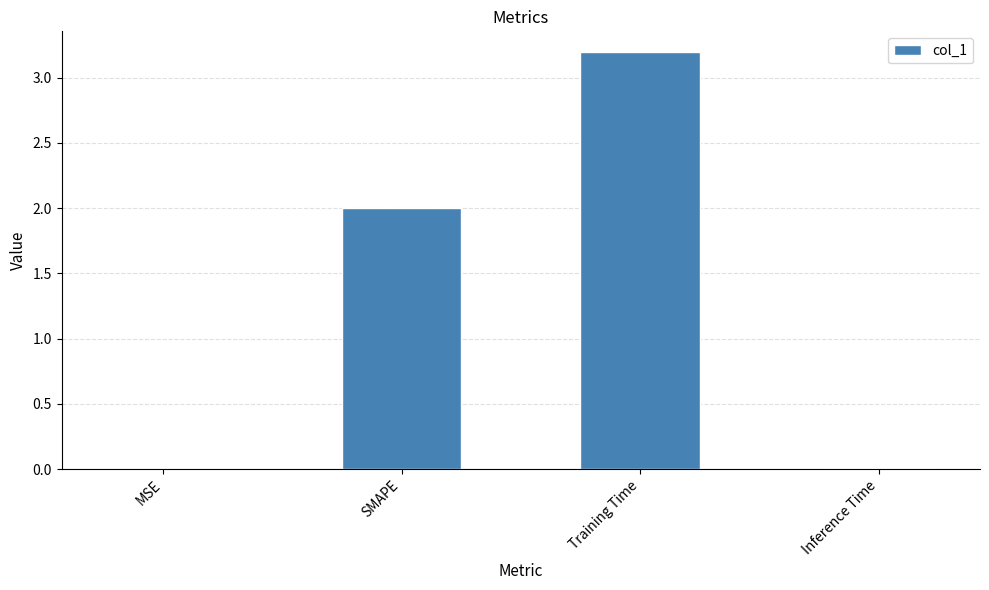

Are the bars horizontal?

No